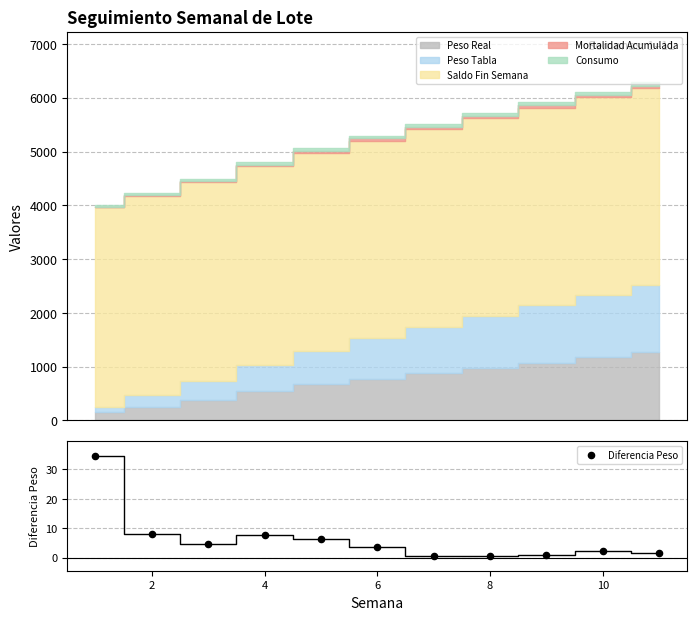

Between 2 and 6, which is larger?

2